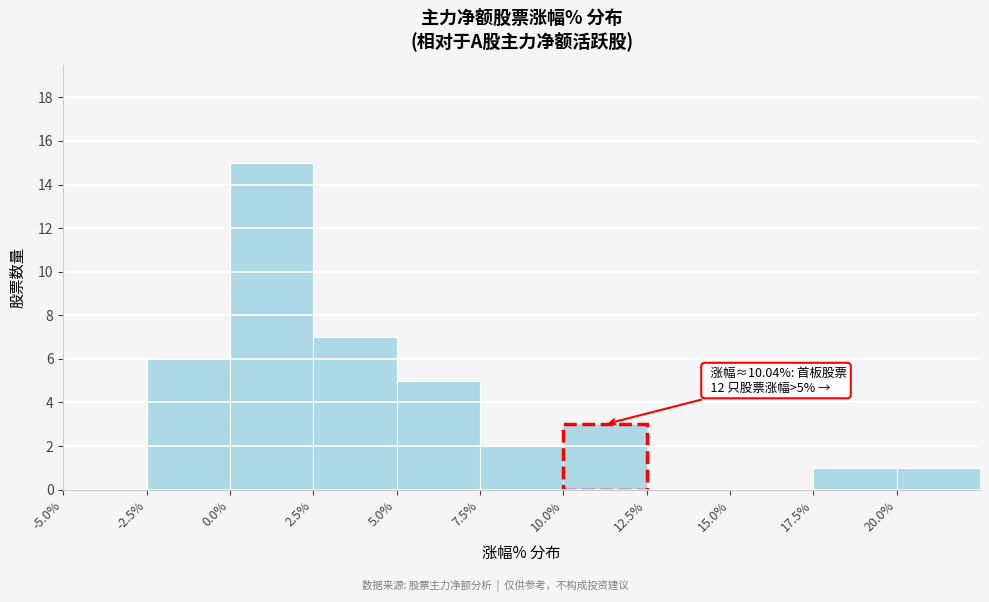

Which range on the x-axis has the tallest bar?

0.0 to 2.5